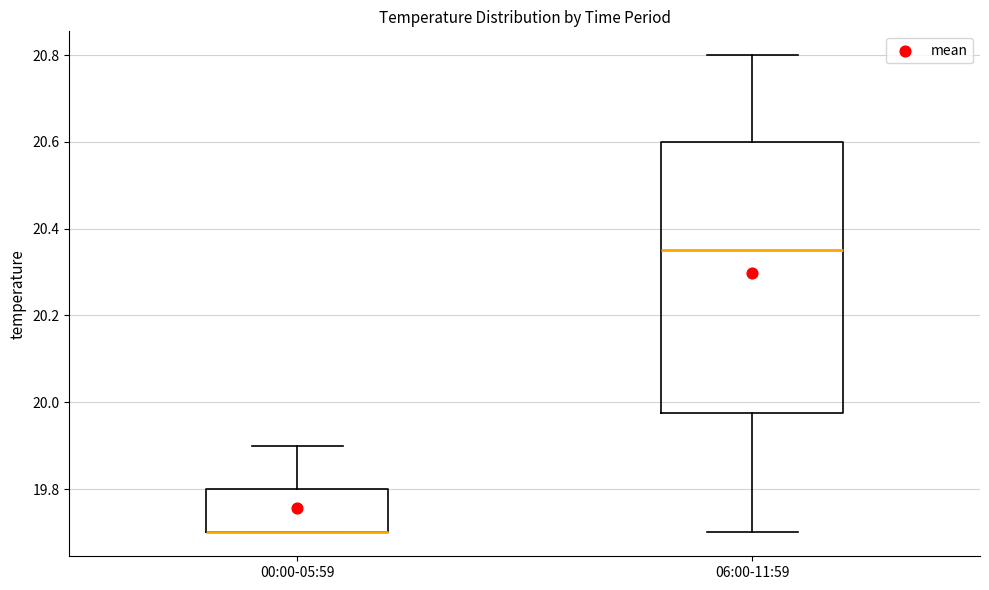

Reading left to right, read every box against the y-axis: the position of its median line, the range the box covers, and the ends of its whiskers. The values are not printed on the chart, so give them approximately, as read against the axis.

00:00-05:59: median 19.70 (drawn on the box's lower edge), box 19.70 to 19.80, whiskers 19.70 to 19.90
06:00-11:59: median 20.36, box 19.98 to 20.60, whiskers 19.70 to 20.80